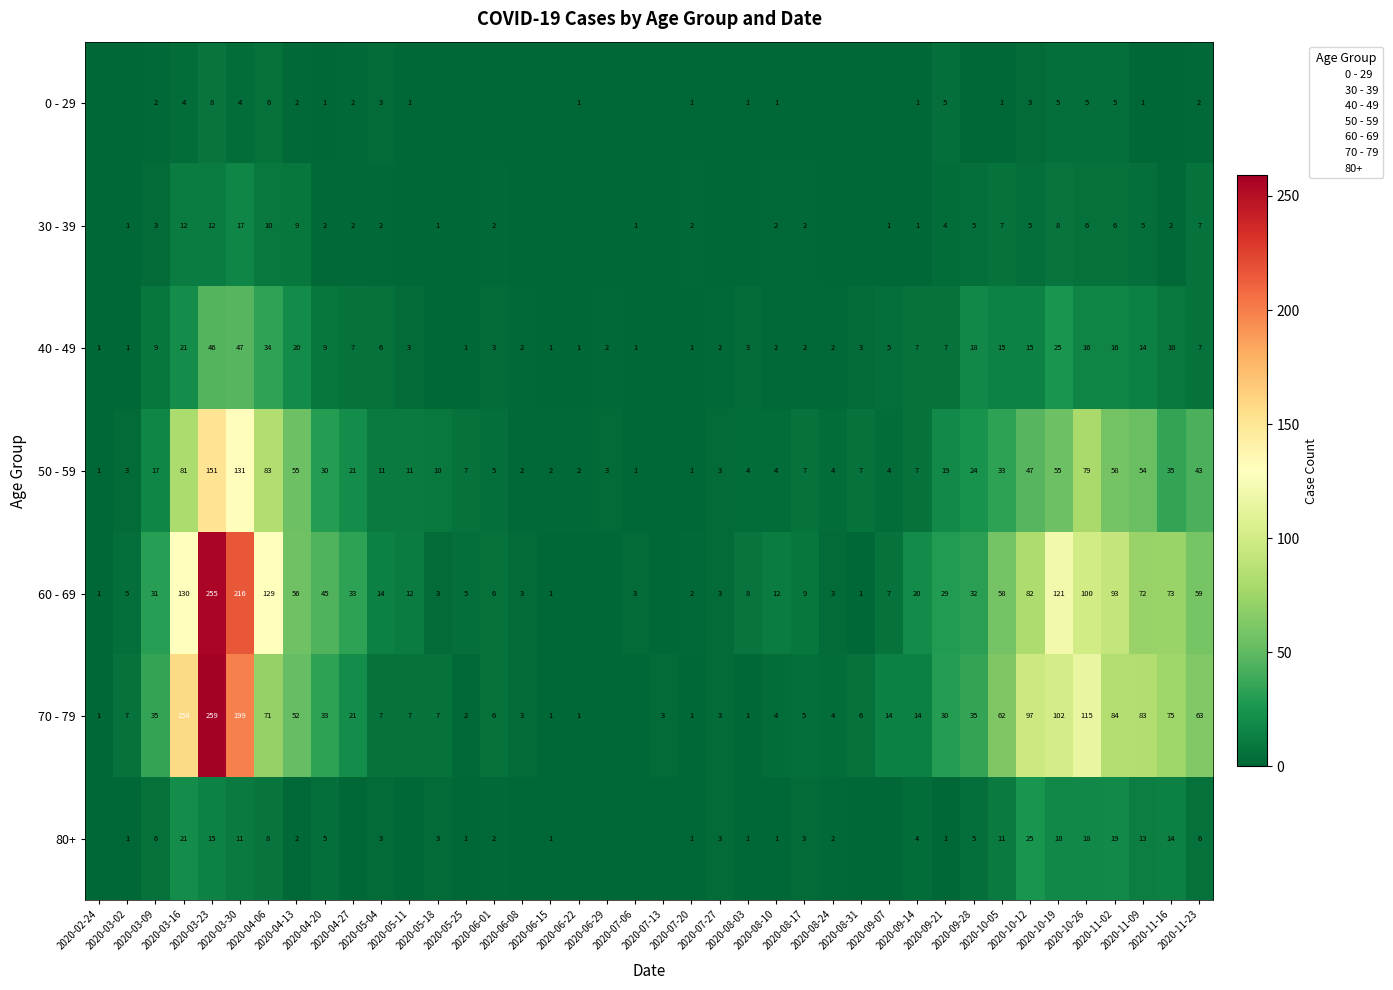

What is the total value across all series at 2020-06-29?

5